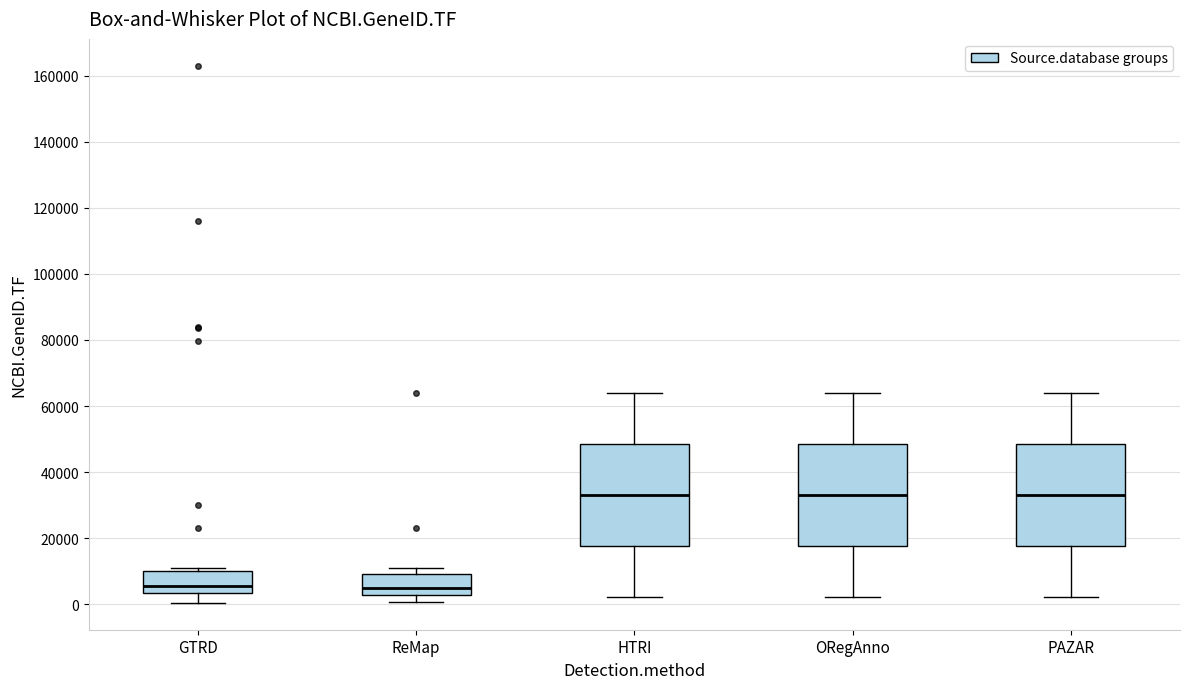

Where is the upper edge of the box for GTRD on the y-axis? The values are not printed on the chart, so give them approximately, as read against the axis.

10000